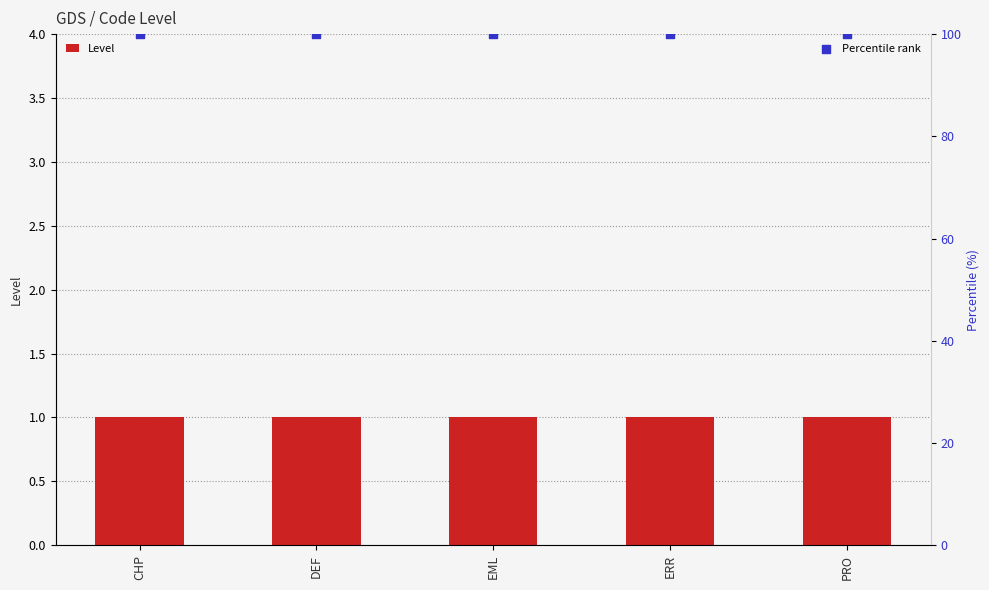

Which series has the largest total across all categories?

Percentile rank